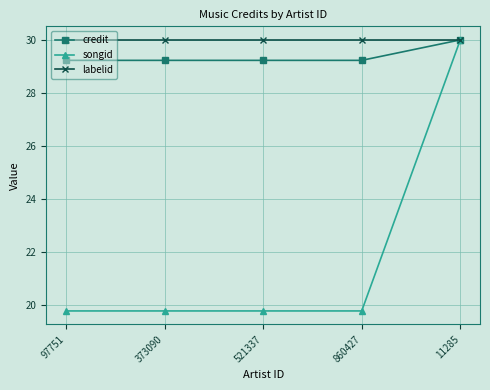

What is the minimum value shown in the chart?

19.8